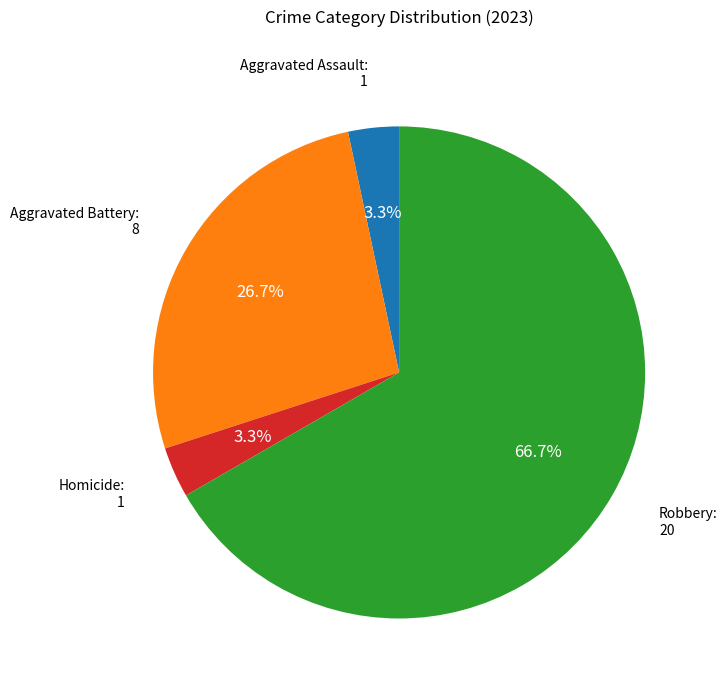

How many slices are in this pie chart?

4